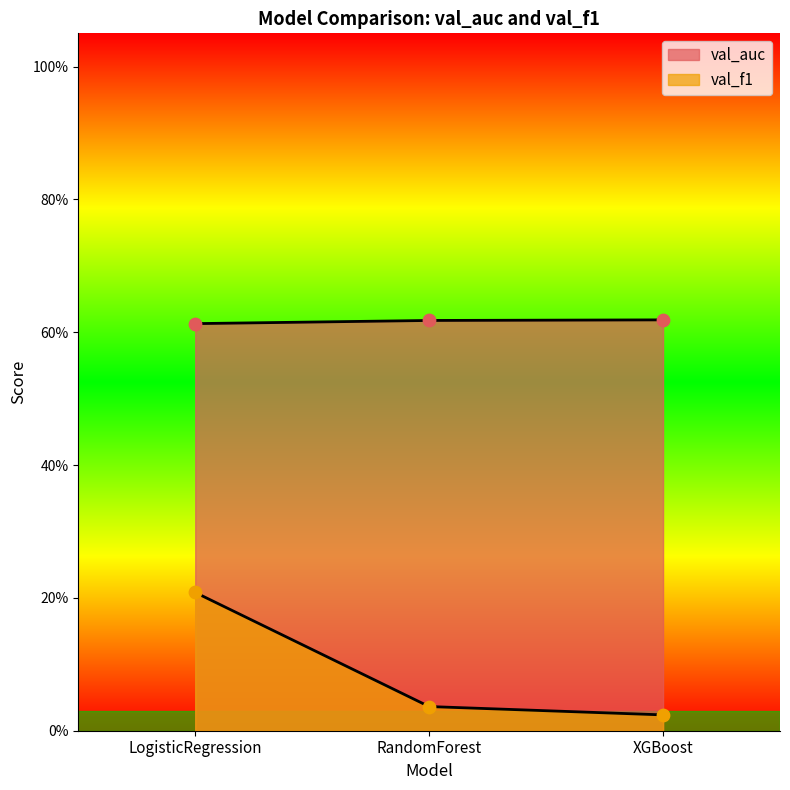

At how many categories does at least one series exceed 0?

3